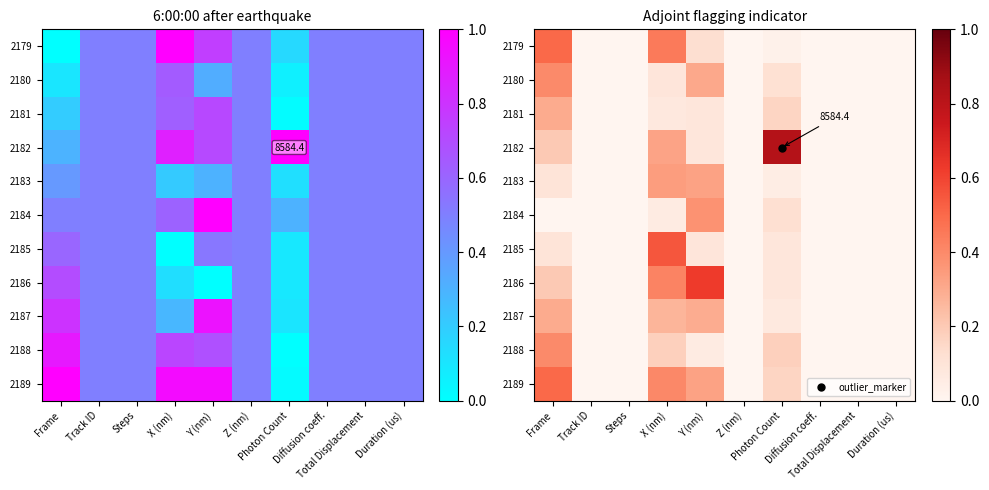

Which series has the largest total across all categories?

2182